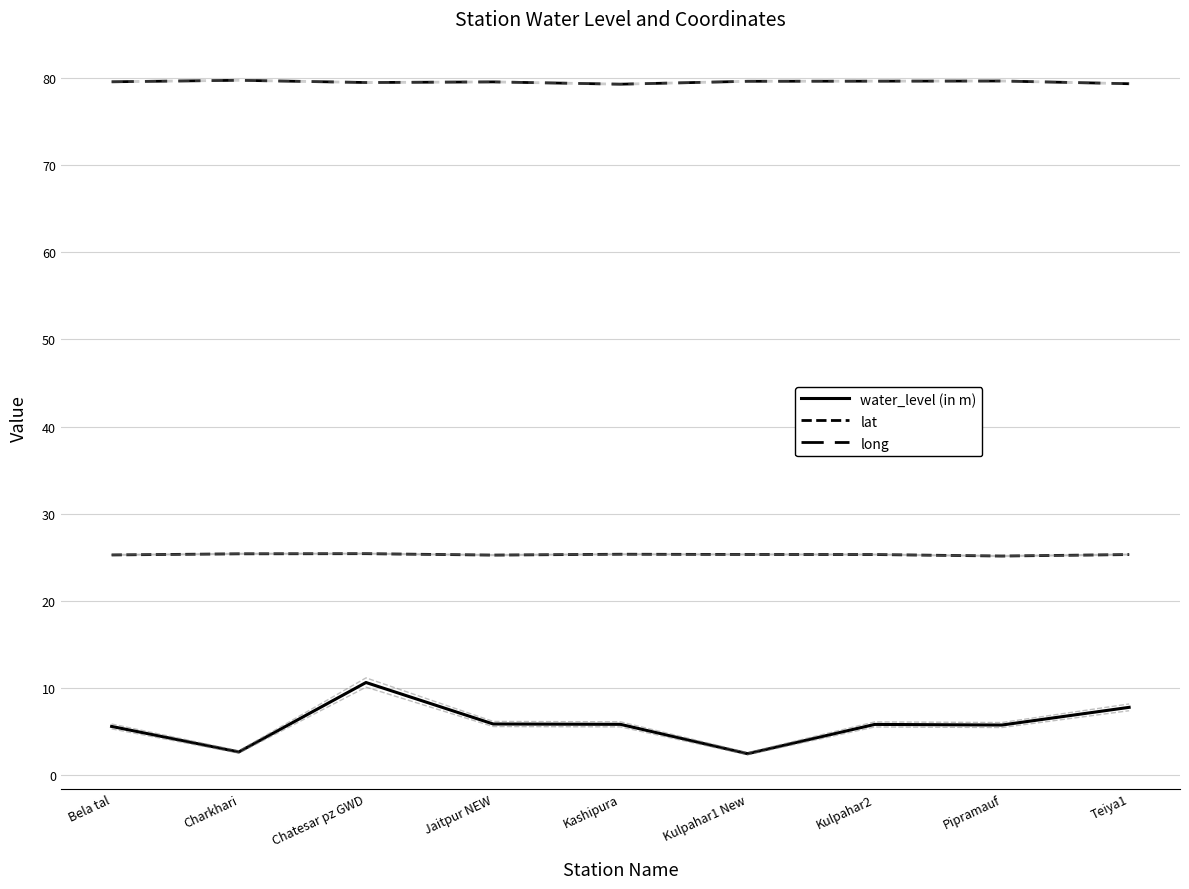

What are all the series names shown in the legend?

water_level (in m), lat, long